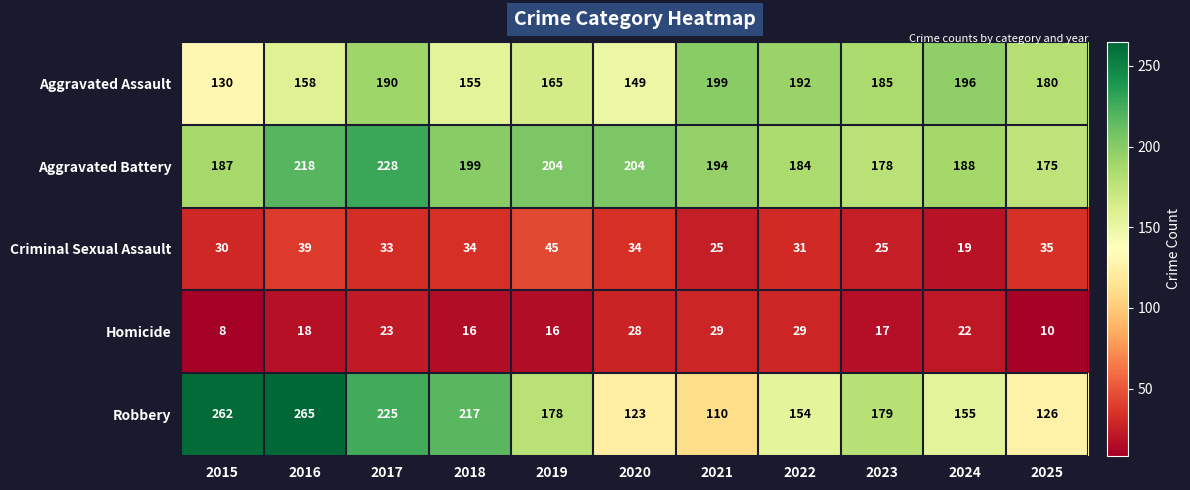

What is the maximum value shown in the chart?

265